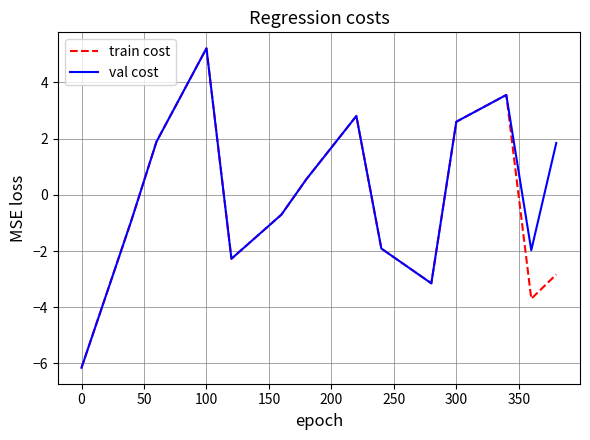

How many values in the train cost series exceed 0?

9